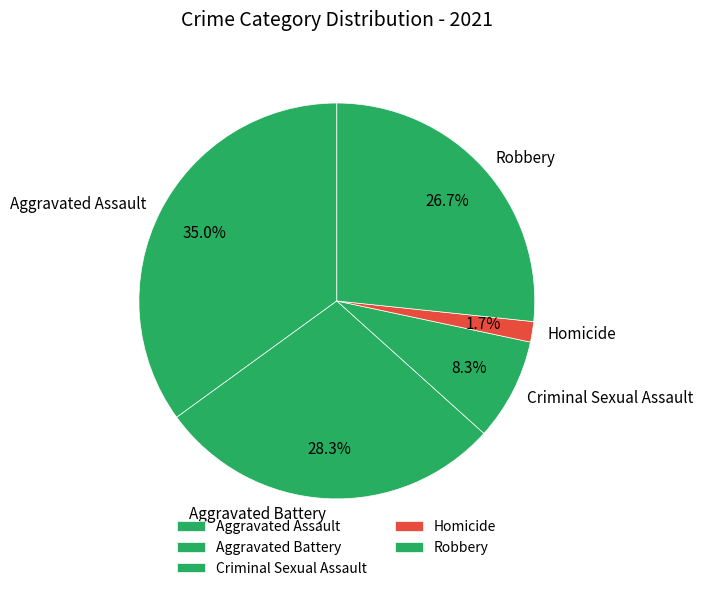

Does Homicide account for over 50% of the chart?

No